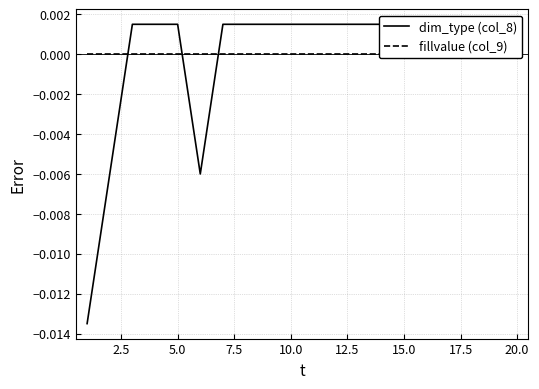

Which series has the largest range (max minus min)?

dim_type (col_8)